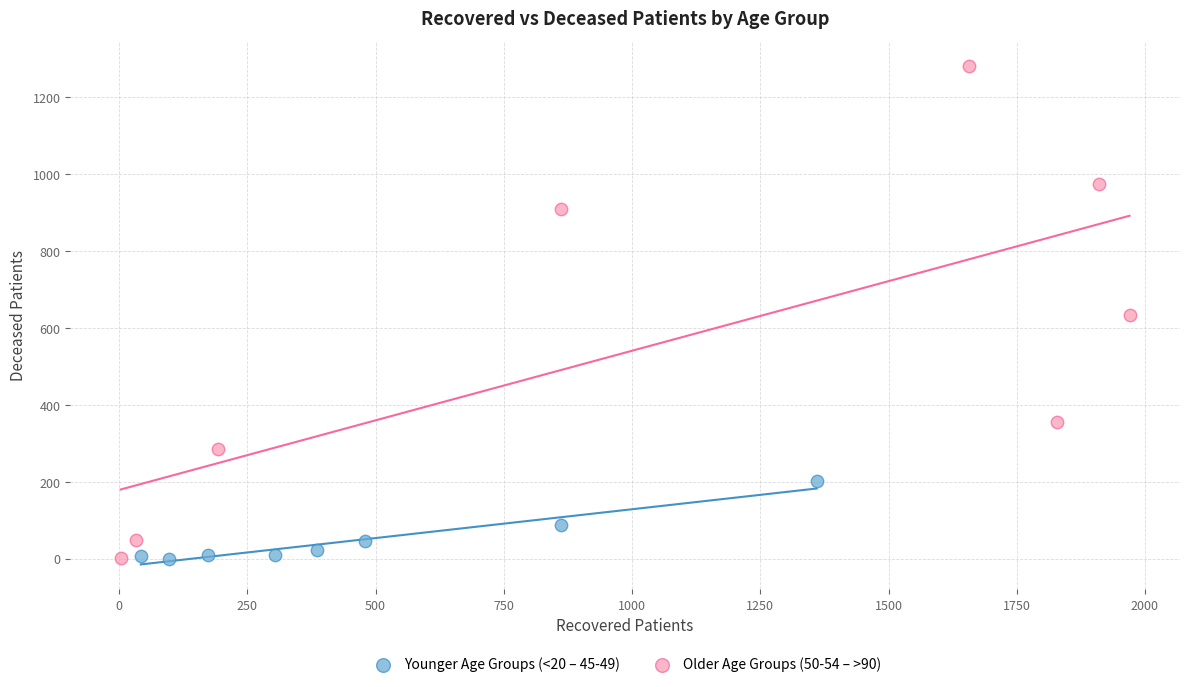

Which series contains the highest Y value?

Older Age Groups (50-54 – >90)